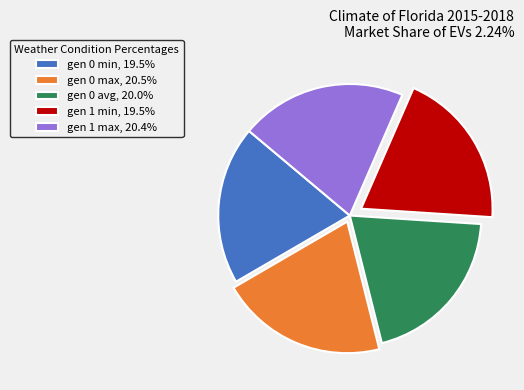

What is the ratio of the value at gen 1 max, 20.4% to the value at gen 0 avg, 20.0%?

1.0